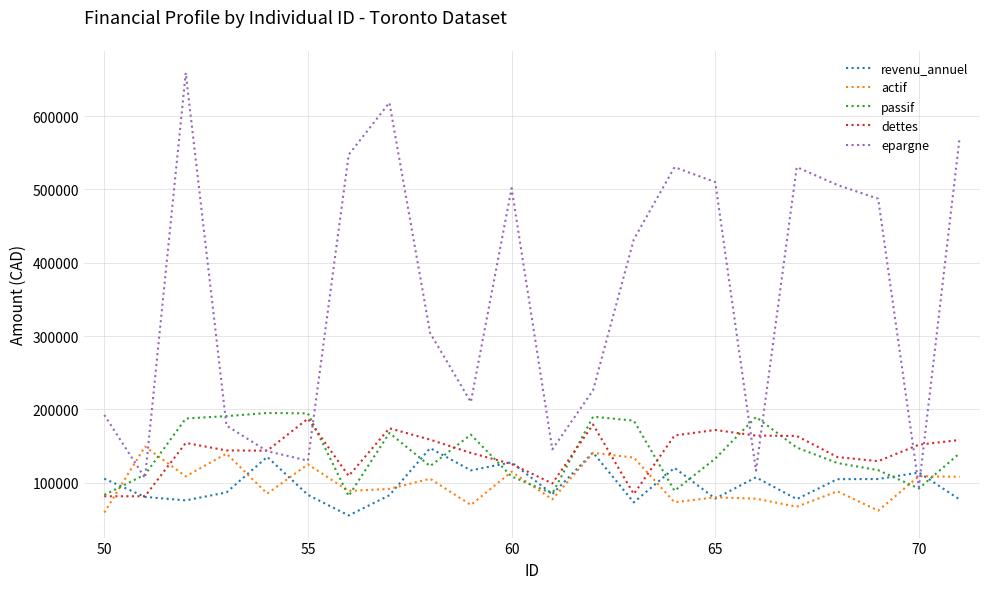

What are all the series names shown in the legend?

revenu_annuel, actif, passif, dettes, epargne